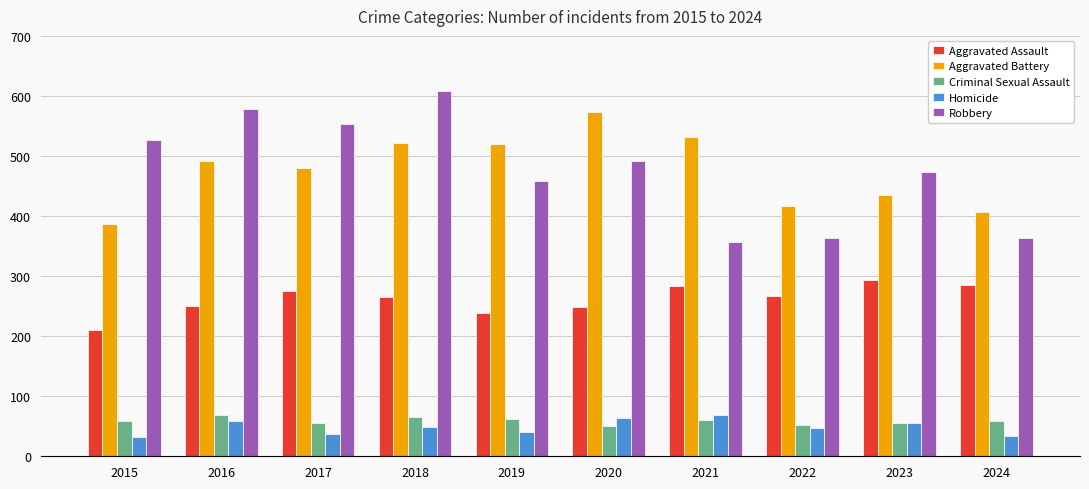

What is the sum of all Robbery values?

4773